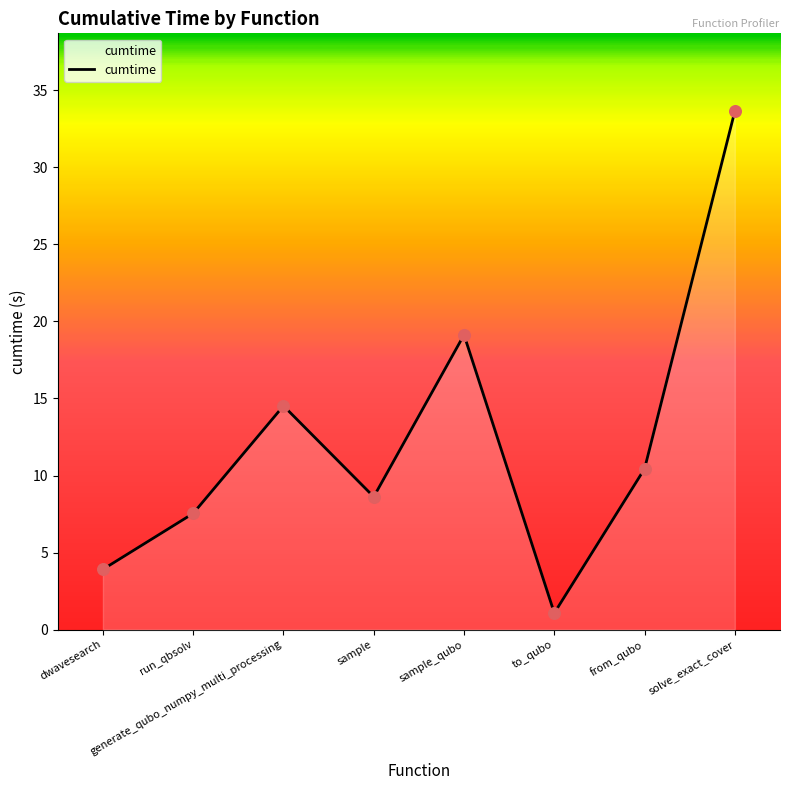

What is the change in value from sample_qubo to solve_exact_cover?

+14.5